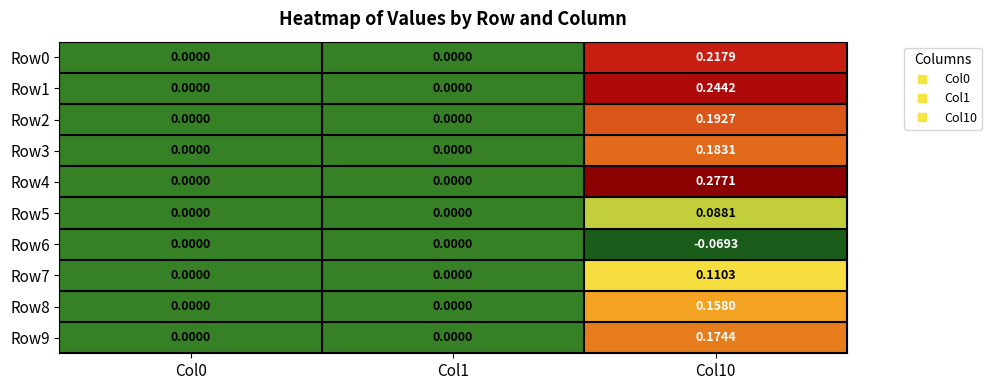

How many values in Row8 are above zero?

1